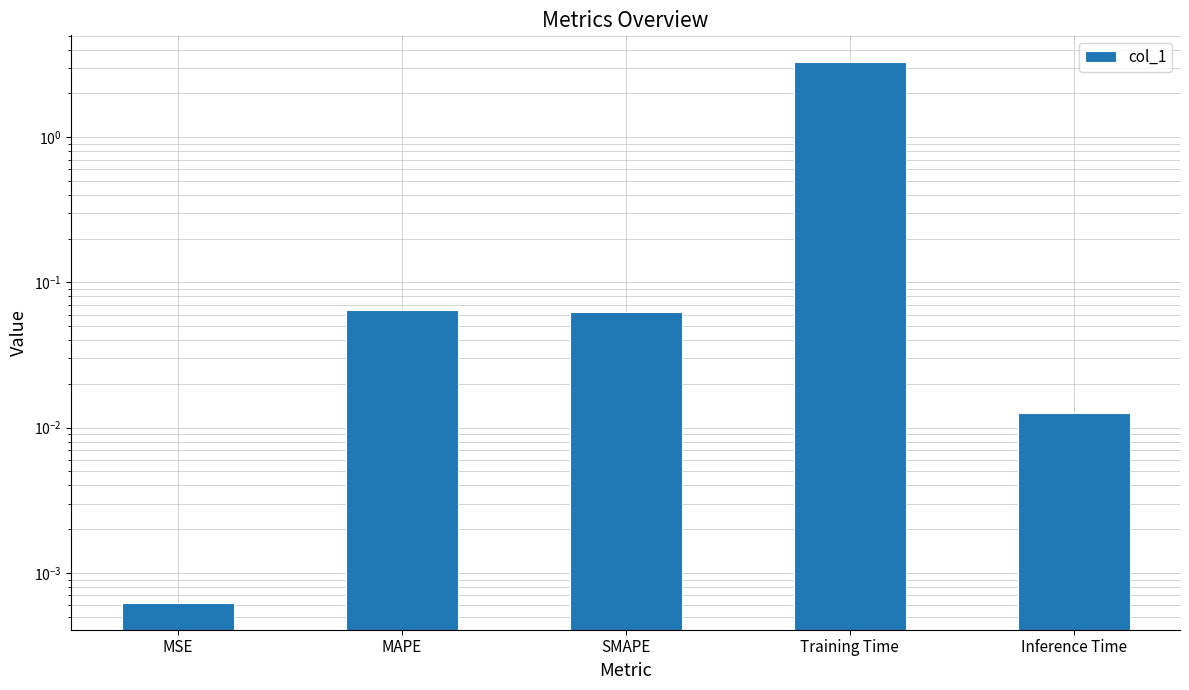

At which label is the value closest to 1?

MAPE